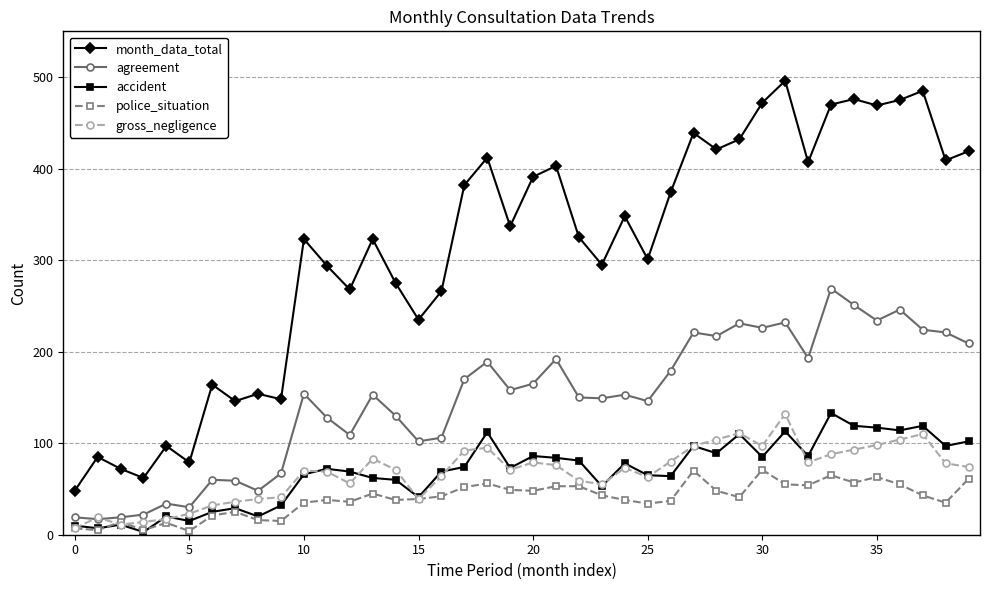

True or false: month_data_total and gross_negligence cross at least once.

False